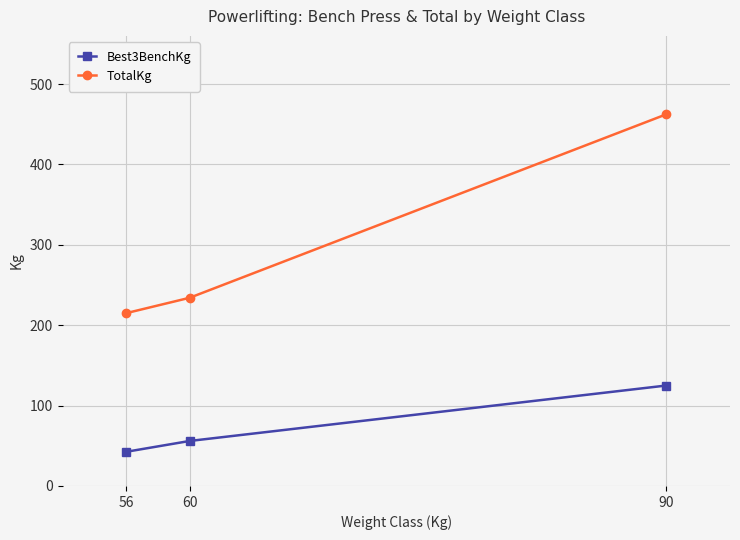

Which series has the widest spread of values?

TotalKg